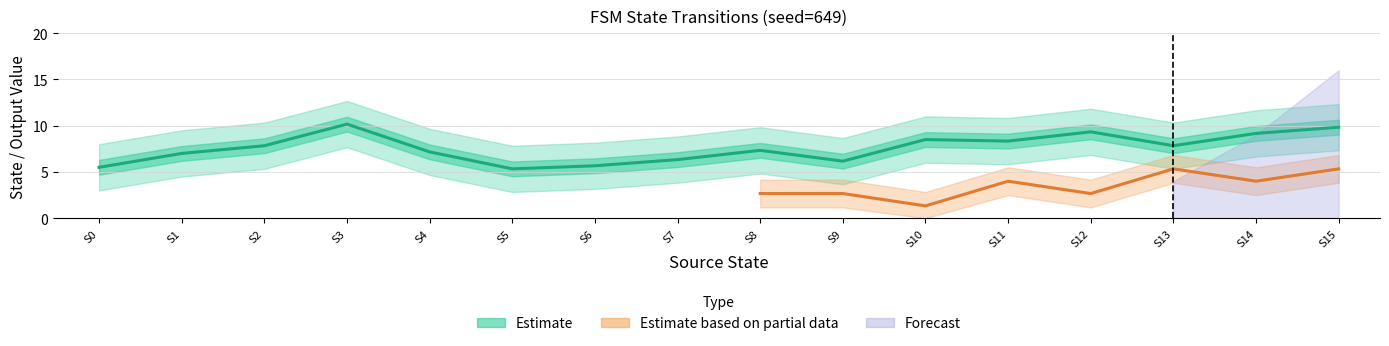

How many values in destination_state are above zero?

29